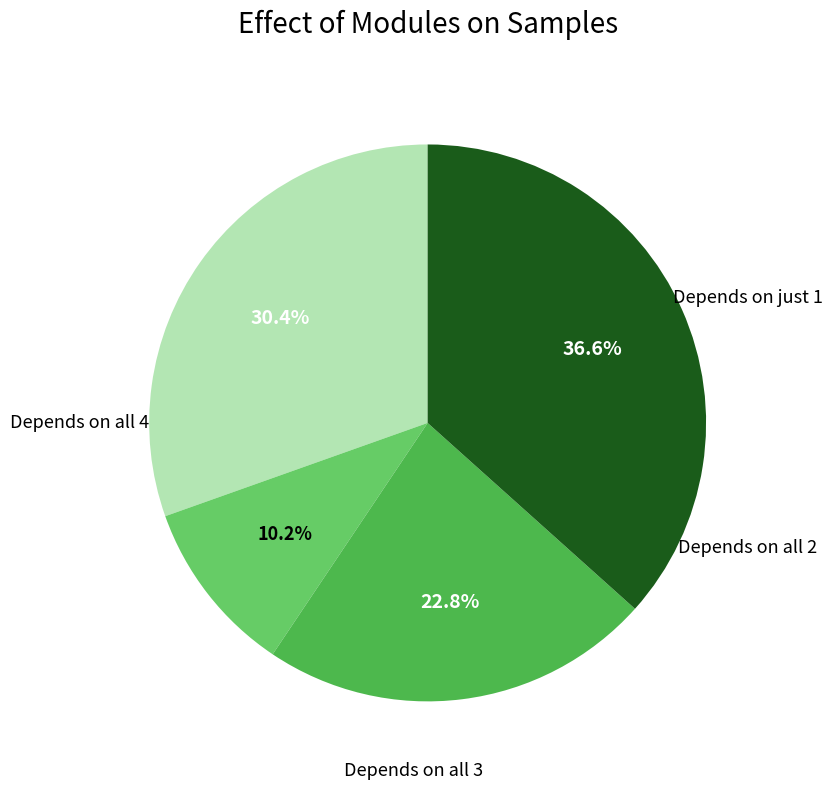

Is there any slice that represents more than half of the pie?

No